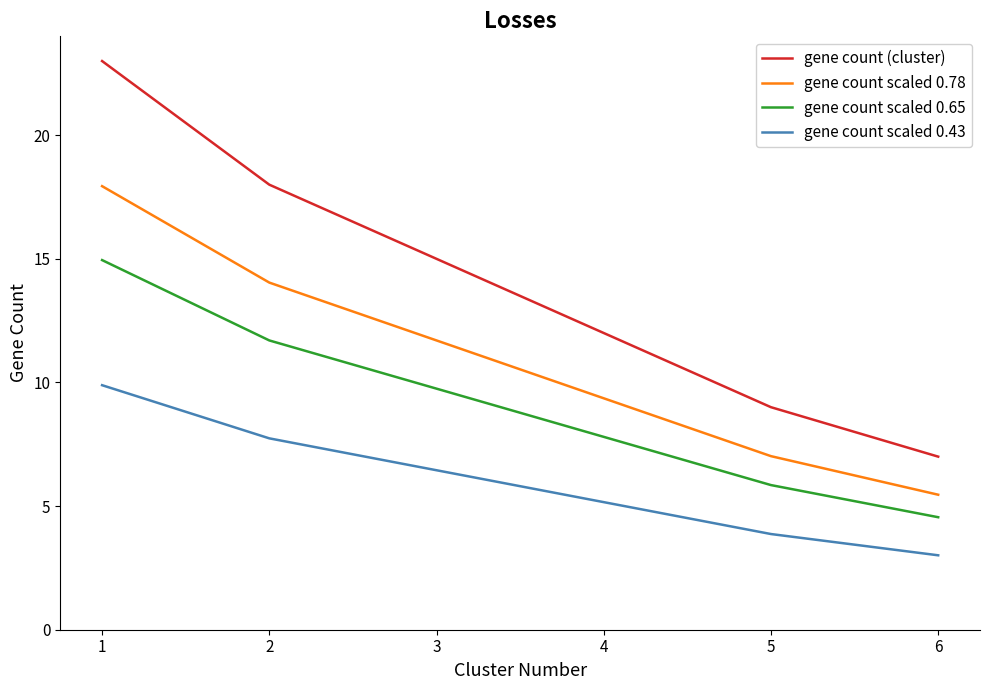

True or false: gene count scaled 0.43 and gene count scaled 0.65 intersect in this chart.

False